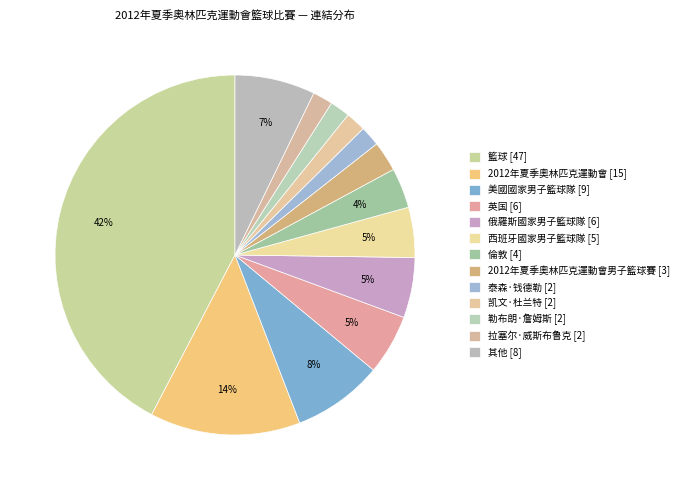

Which category has the biggest portion of the pie?

籃球